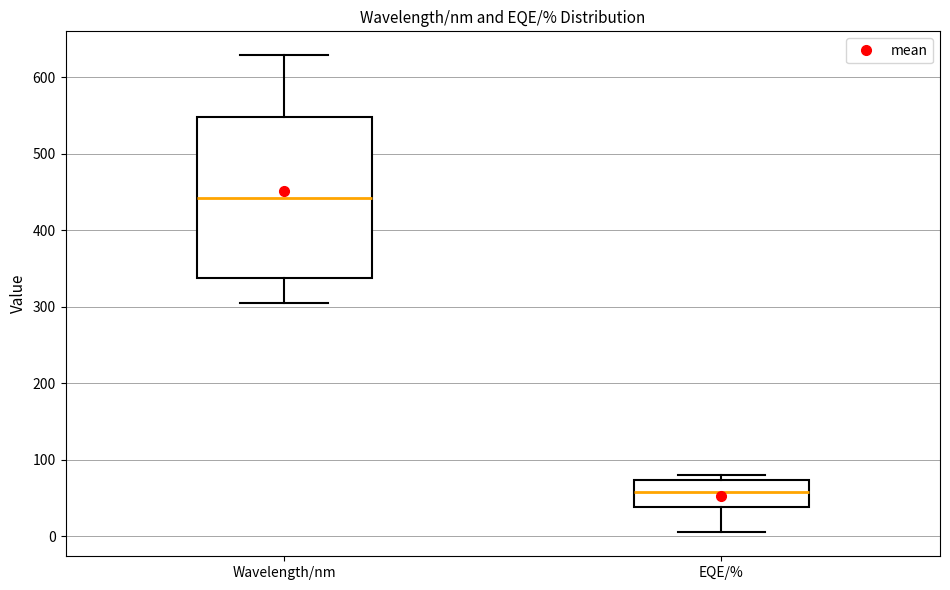

Reading left to right, read every box against the y-axis: the position of its median line, the range the box covers, and the ends of its whiskers. The values are not printed on the chart, so give them approximately, as read against the axis.

Wavelength/nm: median 440, box 340 to 550, whiskers 310 to 630
EQE/%: median 60, box 40 to 70, whiskers 10 to 80